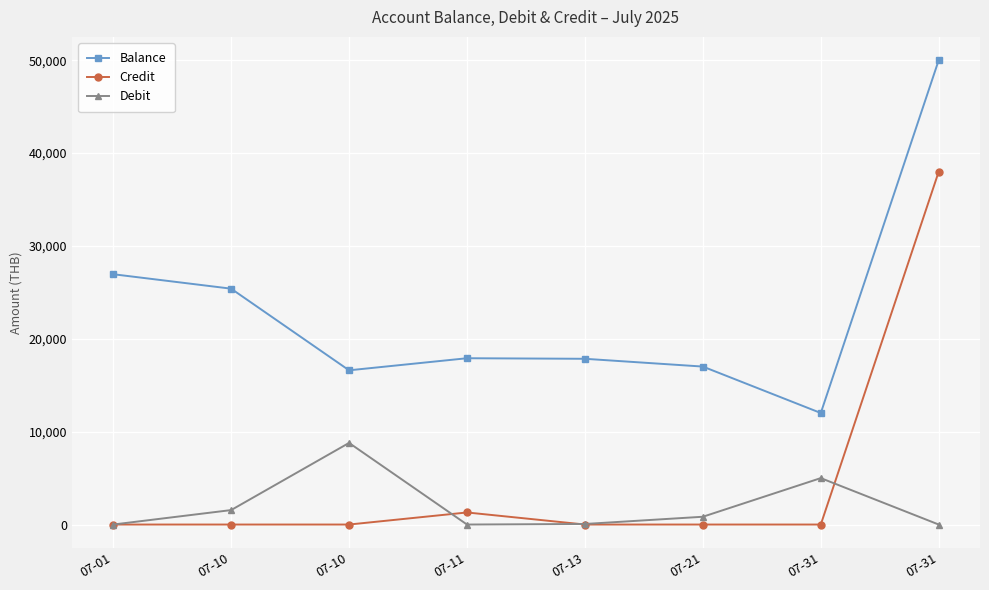

How many data points in Debit are less than 837?

4